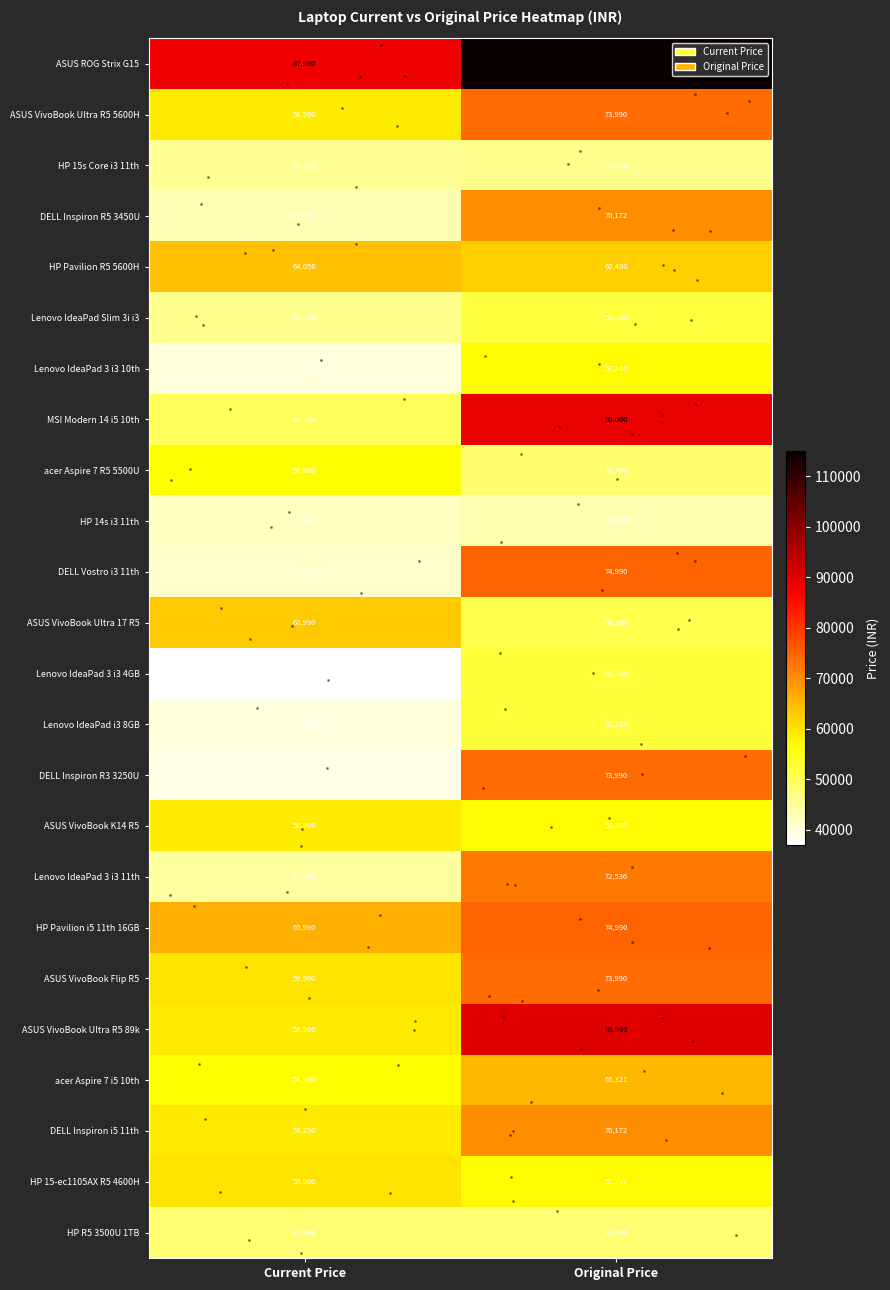

At which category is the sum across all series the highest?

Original Price